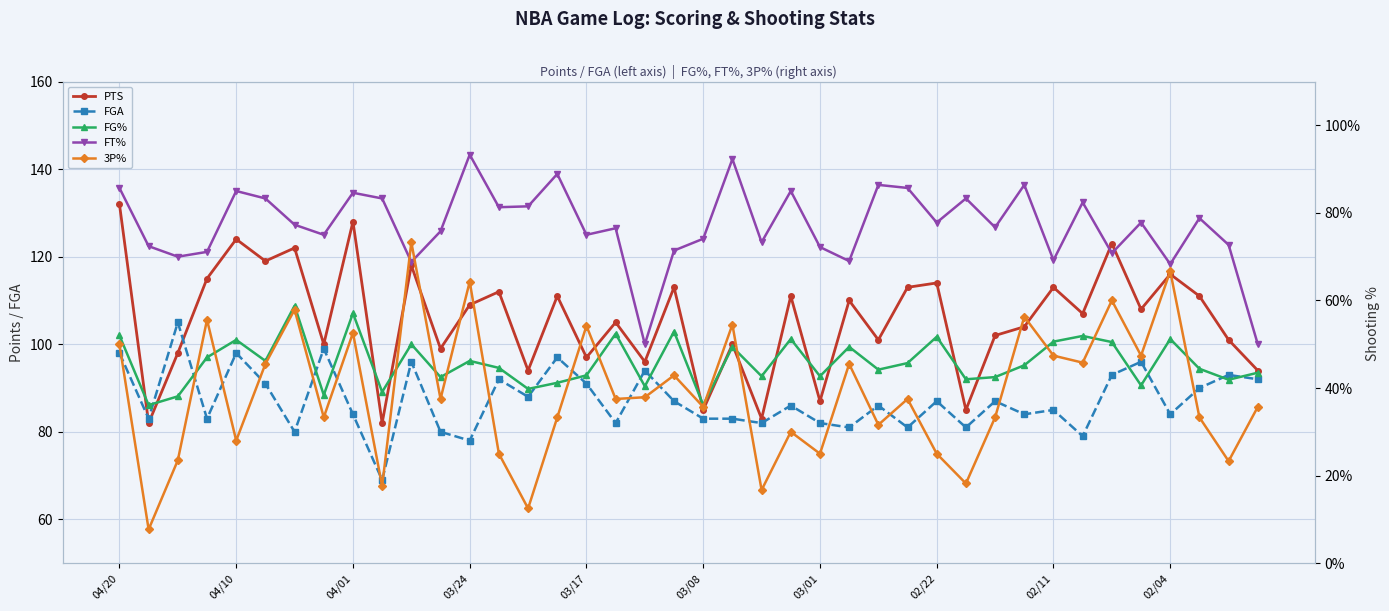

Reading left to right, what are all the values shown in this chart?

PTS: 132.0	82.0	98.0	115.0	124.0	119.0	122.0	100.0	128.0	82.0	118.0	99.0	109.0	112.0	94.0	111.0	97.0	105.0	96.0	113.0	85.0	100.0	83.0	111.0	87.0	110.0	101.0	113.0	114.0	85.0	102.0	104.0	113.0	107.0	123.0	108.0	116.0	111.0	101.0	94.0
FGA: 98.0	83.0	105.0	83.0	98.0	91.0	80.0	99.0	84.0	69.0	96.0	80.0	78.0	92.0	88.0	97.0	91.0	82.0	94.0	87.0	83.0	83.0	82.0	86.0	82.0	81.0	86.0	81.0	87.0	81.0	87.0	84.0	85.0	79.0	93.0	96.0	84.0	90.0	93.0	92.0
FG%: 52.0	36.1	38.1	47.0	51.0	46.2	58.8	38.4	57.1	39.1	50.0	42.5	46.2	44.6	39.8	41.2	42.9	52.4	40.4	52.9	36.1	49.4	42.7	51.2	42.7	49.4	44.2	45.7	51.7	42.0	42.5	45.2	50.6	51.9	50.5	40.6	51.2	44.4	41.9	43.5
FT%: 85.7	72.4	70.0	71.1	85.0	83.3	77.3	75.0	84.6	83.3	68.8	75.8	93.3	81.3	81.5	88.9	75.0	76.5	50.0	71.4	74.1	92.3	73.3	85.0	72.2	69.0	86.4	85.7	77.8	83.3	76.7	86.4	69.2	82.4	70.8	77.8	68.3	78.8	72.7	50.0
3P%: 50.0	7.7	23.5	55.6	28.0	45.5	57.9	33.3	52.6	17.6	73.3	37.5	64.3	25.0	12.5	33.3	54.2	37.5	37.9	42.9	35.7	54.5	16.7	30.0	25.0	45.5	31.6	37.5	25.0	18.2	33.3	56.3	47.4	45.8	60.0	47.4	66.7	33.3	23.3	35.7